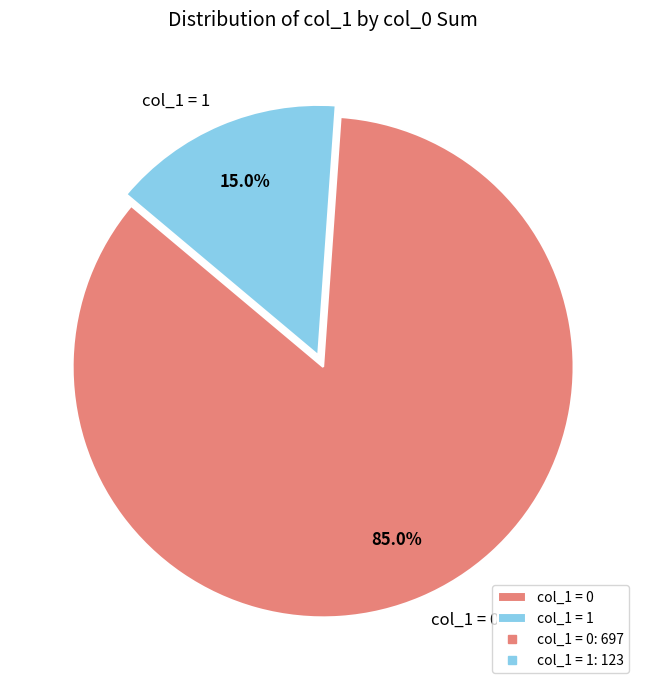

How many slices are in this pie chart?

2